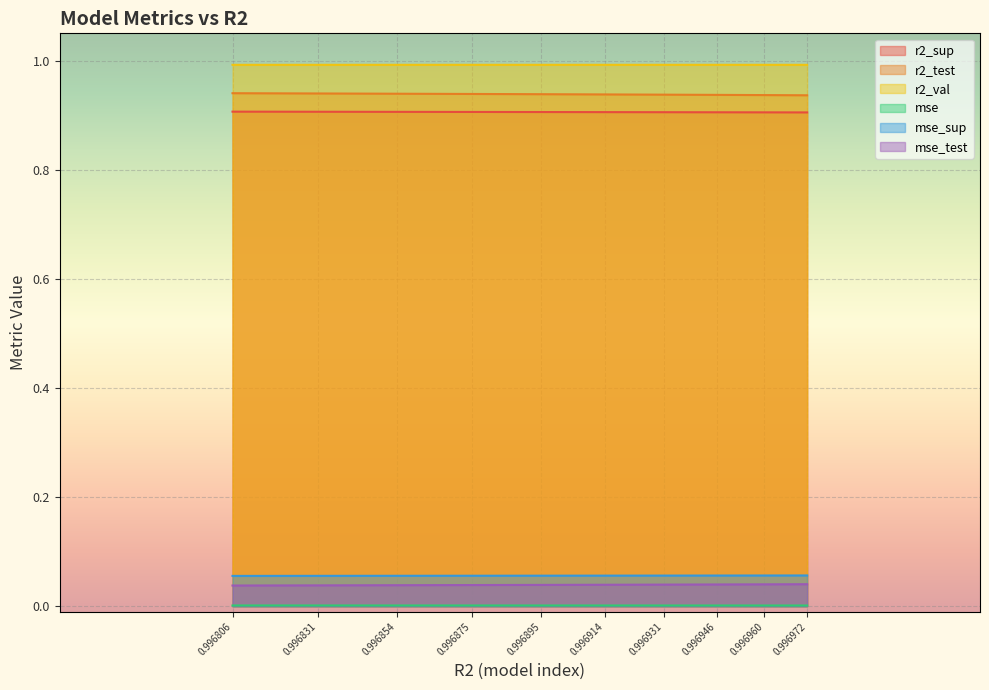

What is the difference between the highest and lowest values at 0.996806?

1.0